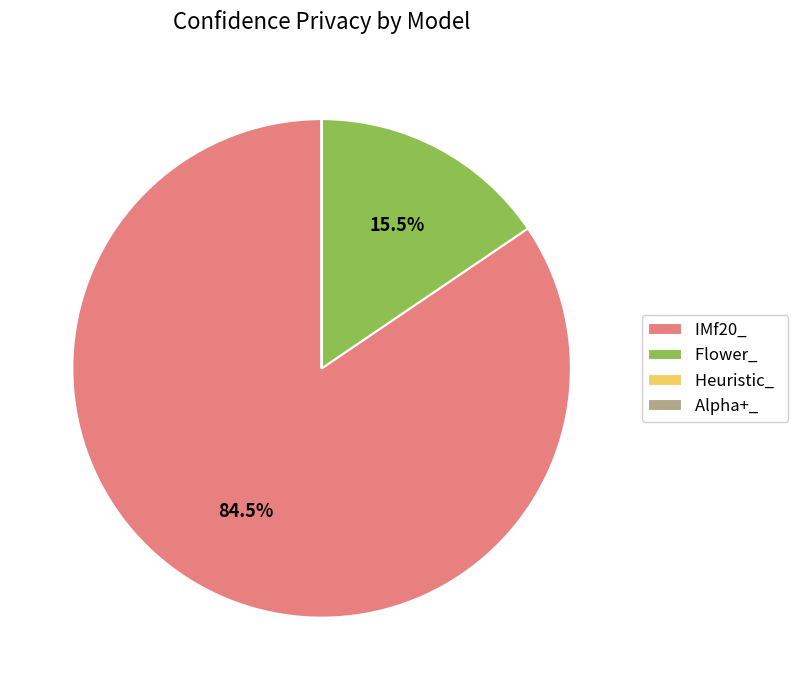

Which slice is the largest?

IMf20_